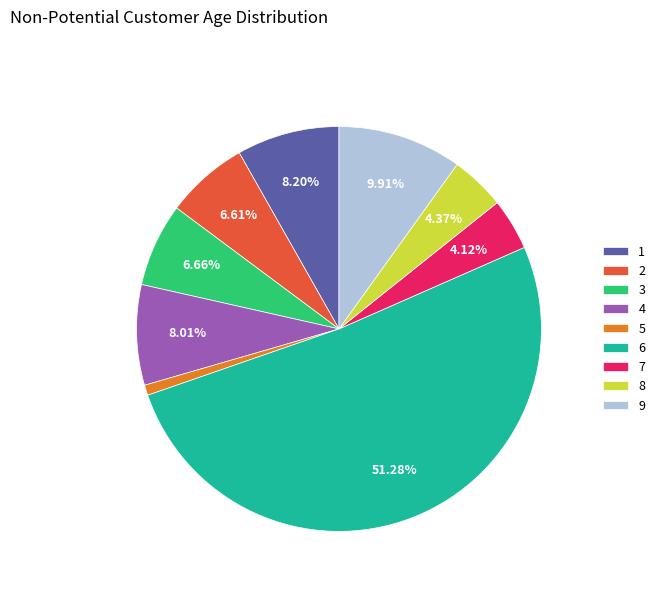

What is the smallest slice in the pie chart?

5